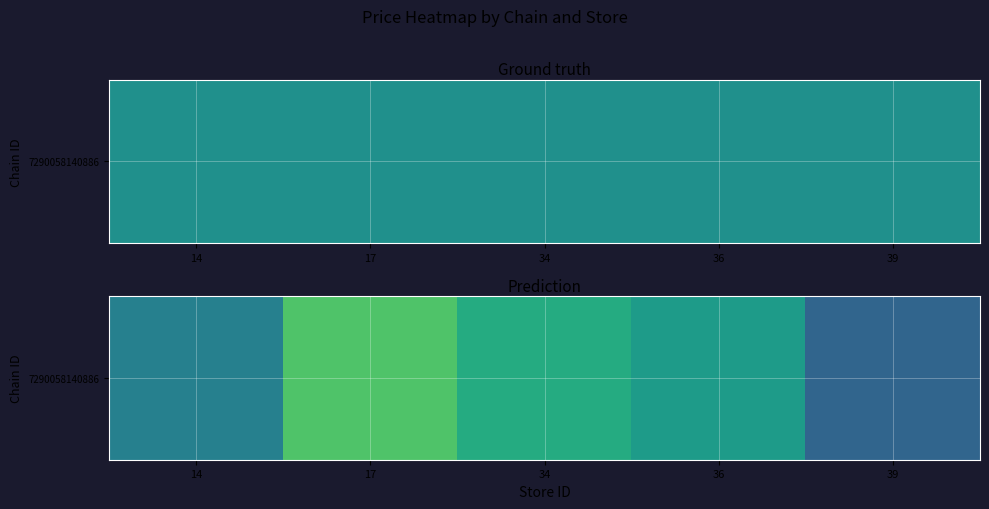

What is the average value?

8.3